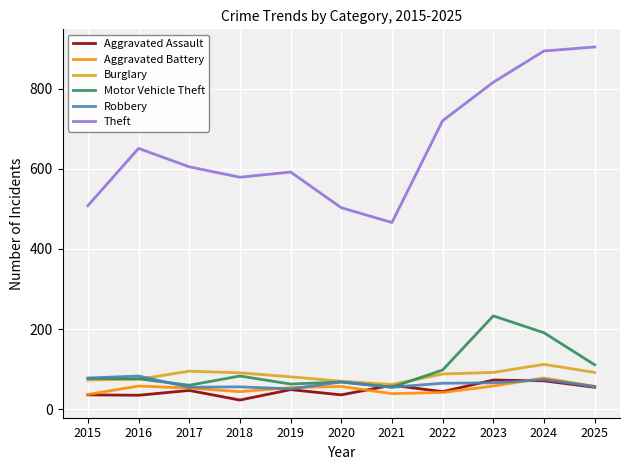

What is the lowest value of the Robbery series?

51